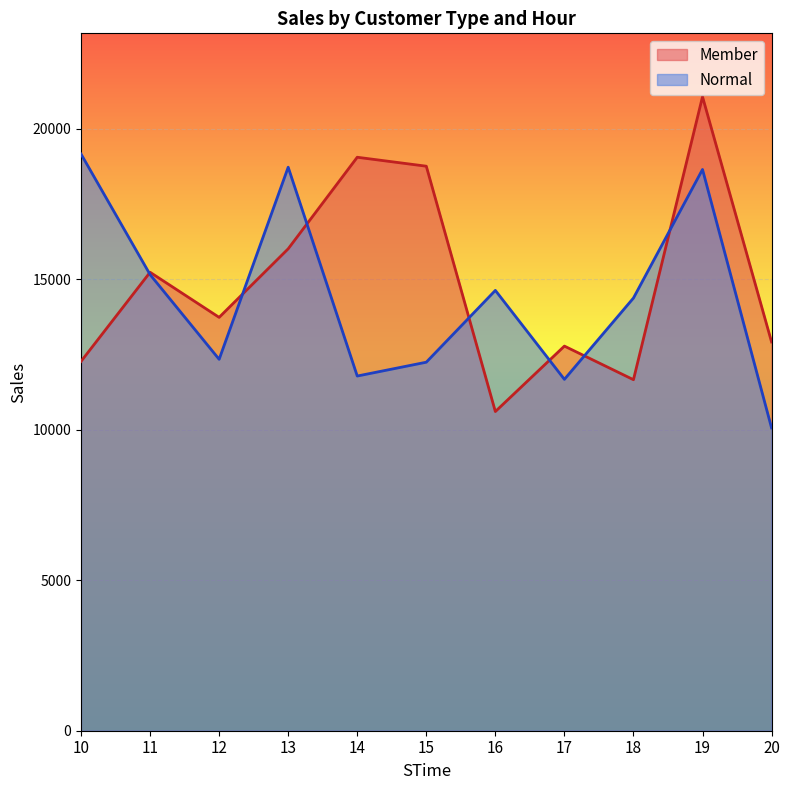

True or false: Member has a value of 12913.0 at 20.

True